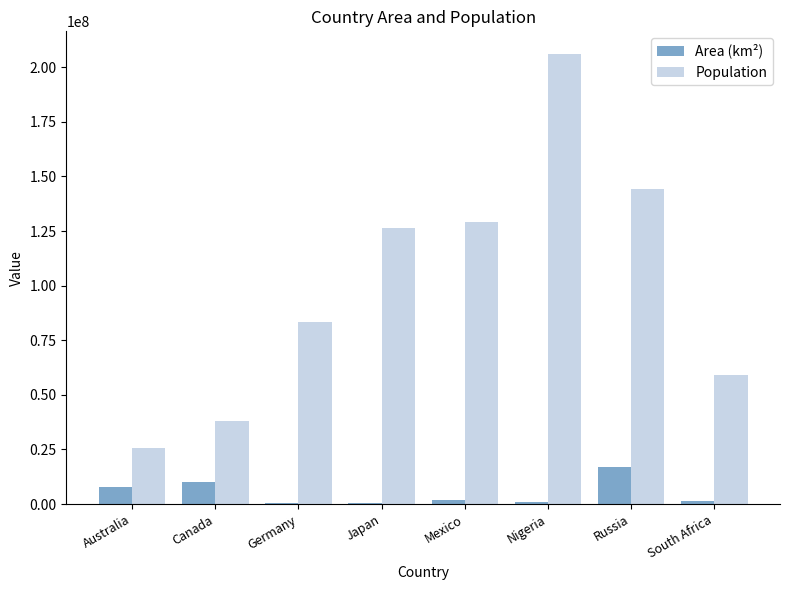

What is the sum of all Population values?

811894377